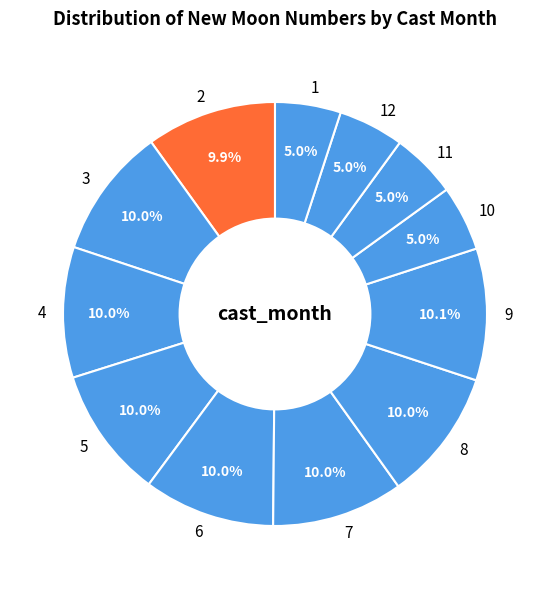

Which has a higher value, 9 or 11?

9